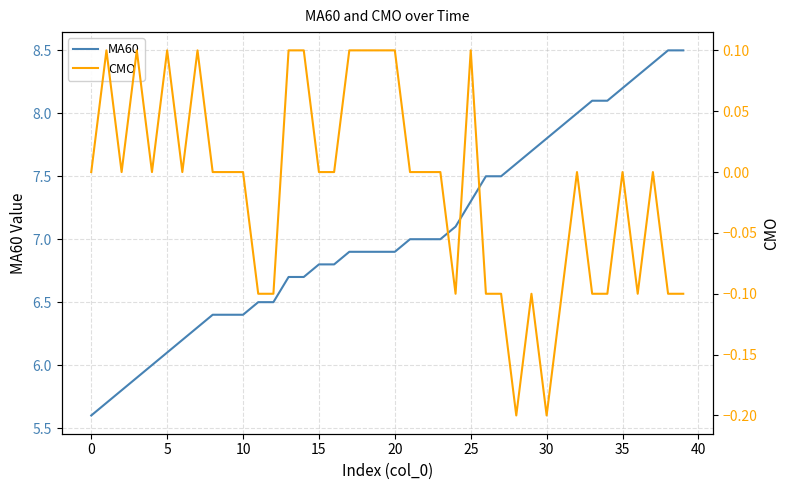

At which label does MA60 reach its minimum?

0